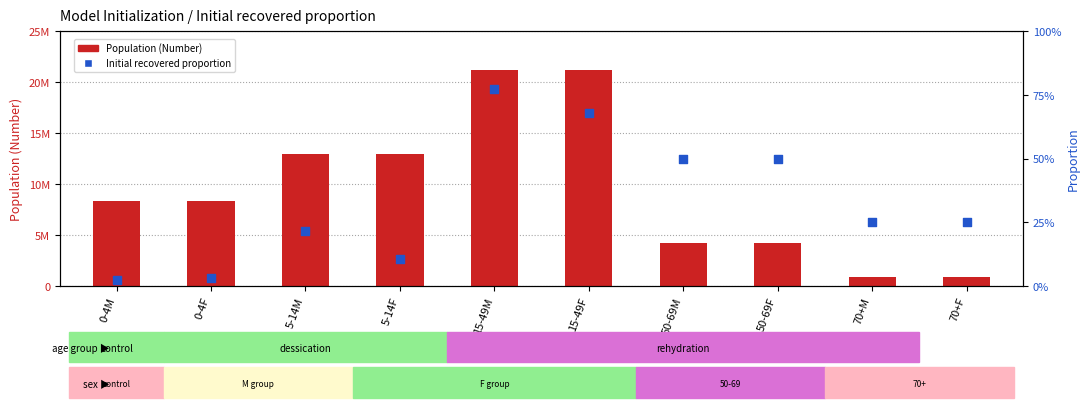

What are all the series names shown in the legend?

Population (Number), Initial recovered proportion